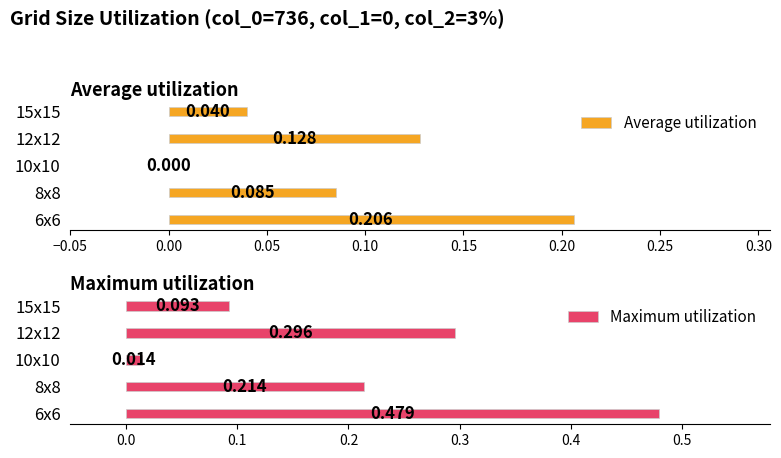

The Maximum utilization series shows 0.1 at 12x12. True or false?

False